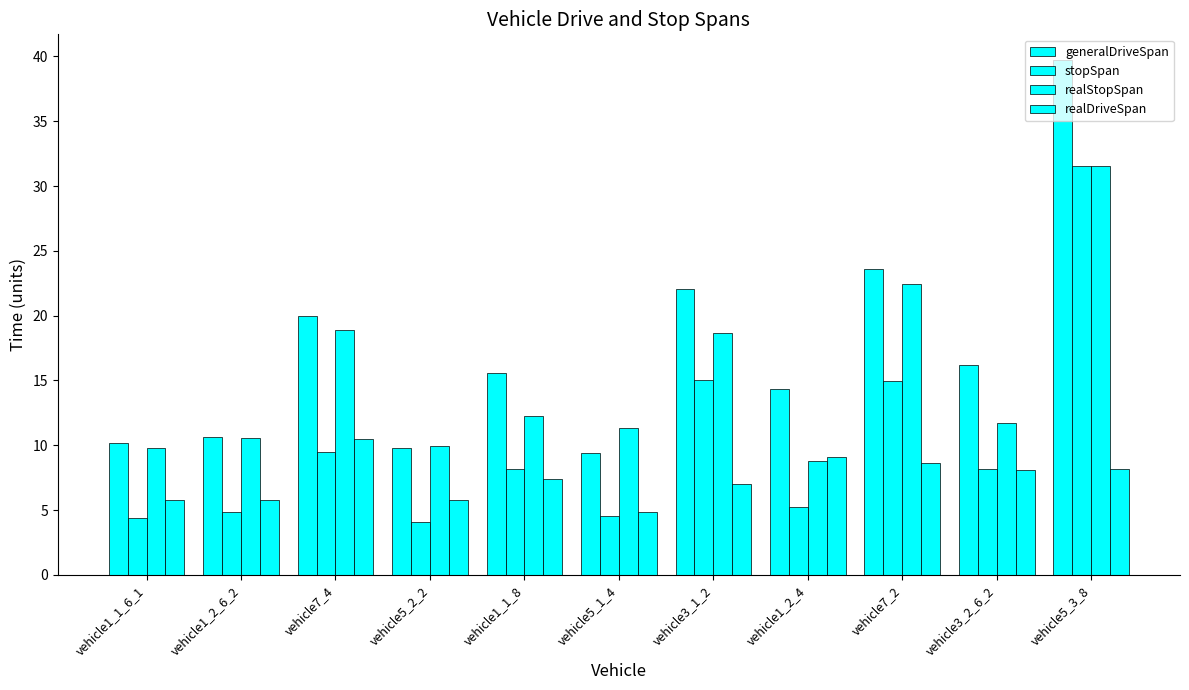

How many bars are there in total?

44